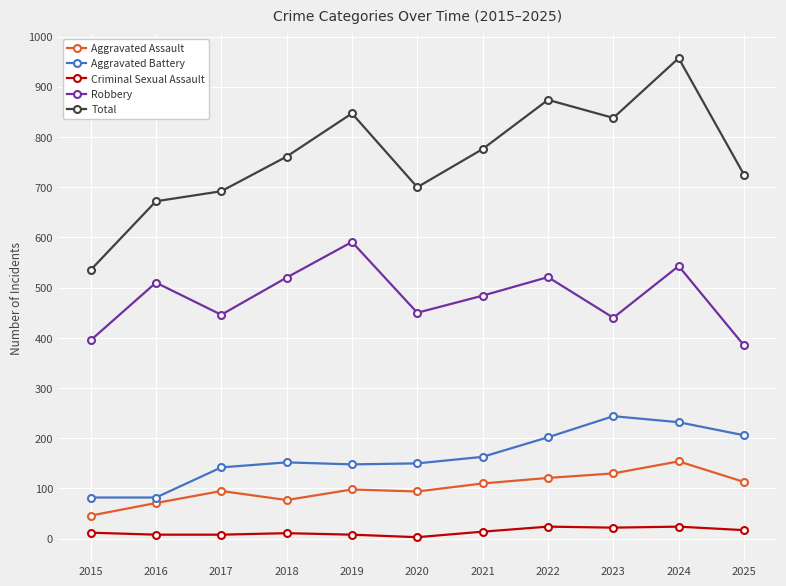

What is the spread (max minus min) of values at 2019?

839